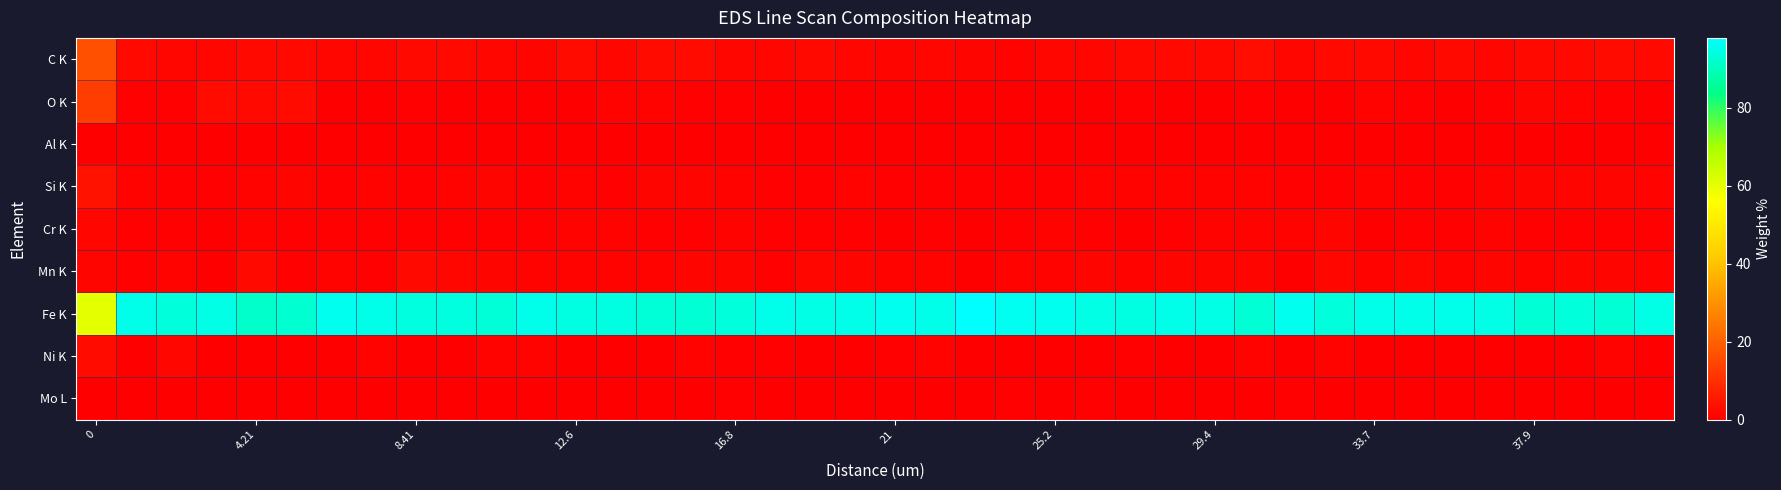

List the series in order of their peak value, lowest first.

Al K, Mo L, Cr K, Mn K, Ni K, Si K, O K, C K, Fe K